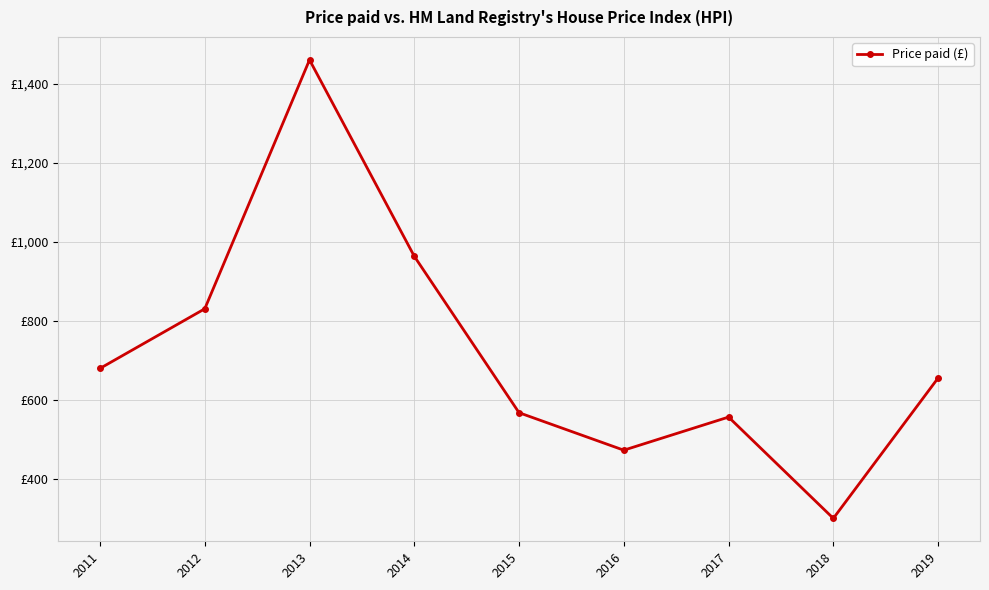

What is the difference between the values at 2017 and 2015?

11.1